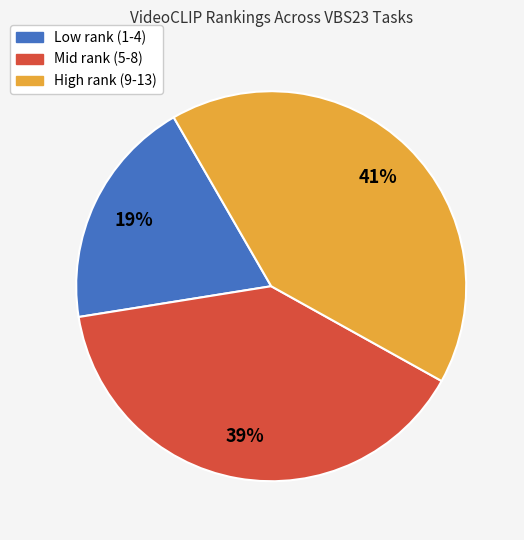

Is there any slice that represents more than half of the pie?

No